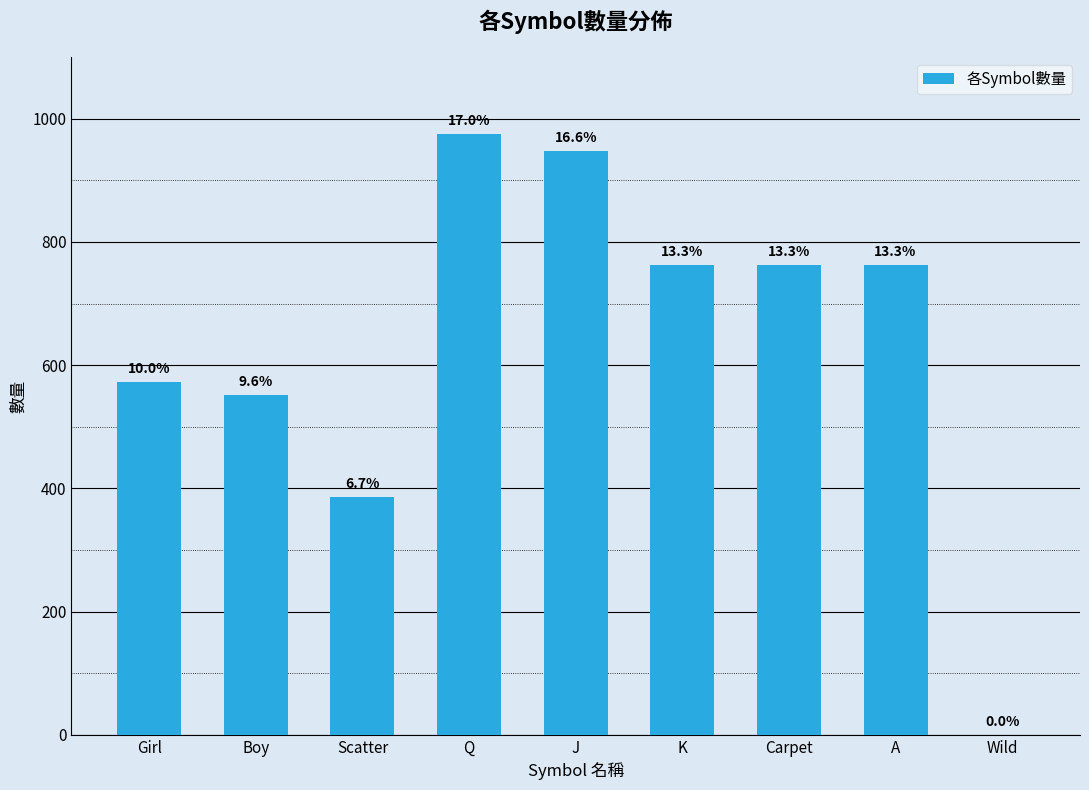

What is the sum of the values at J and Scatter?

1334